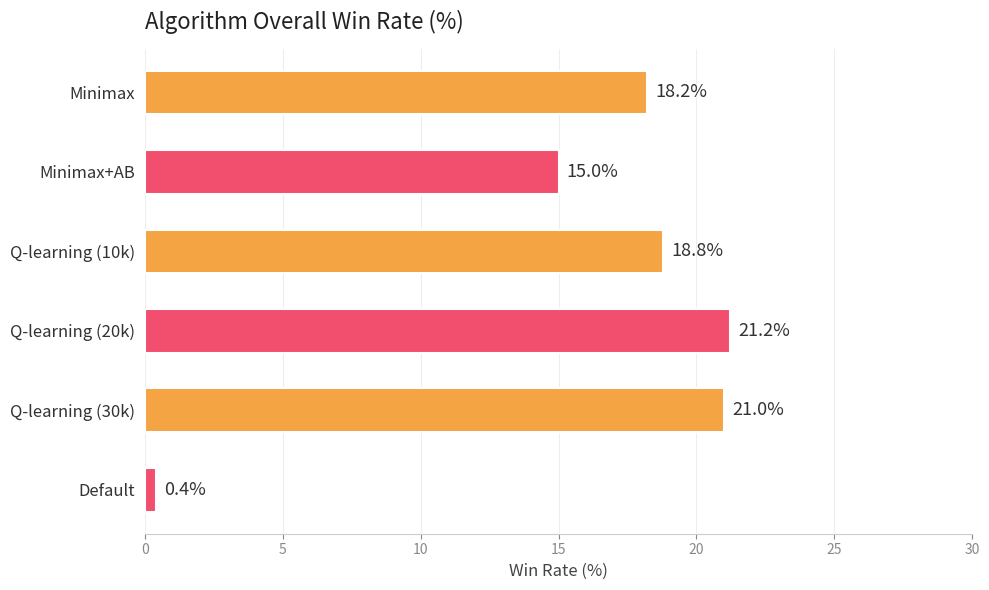

What is the value of the 1st bar from the top?

18.2